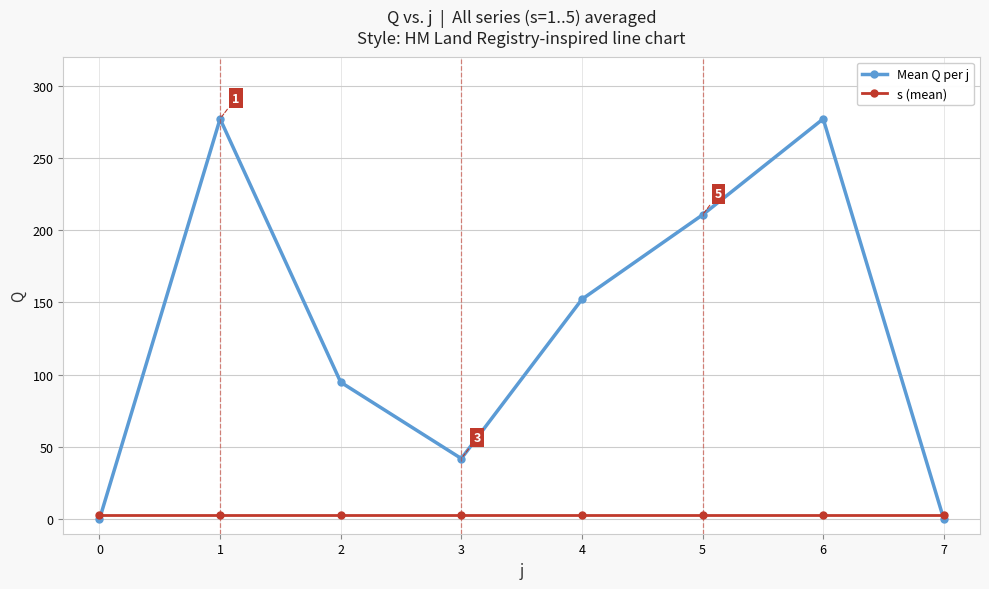

True or false: Mean Q per j has more than 0 points higher than both neighbors.

True